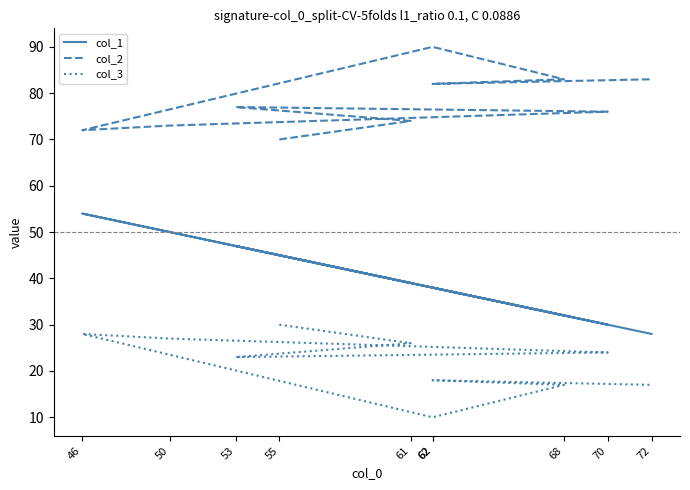

What is the total value across all series at 55?

145